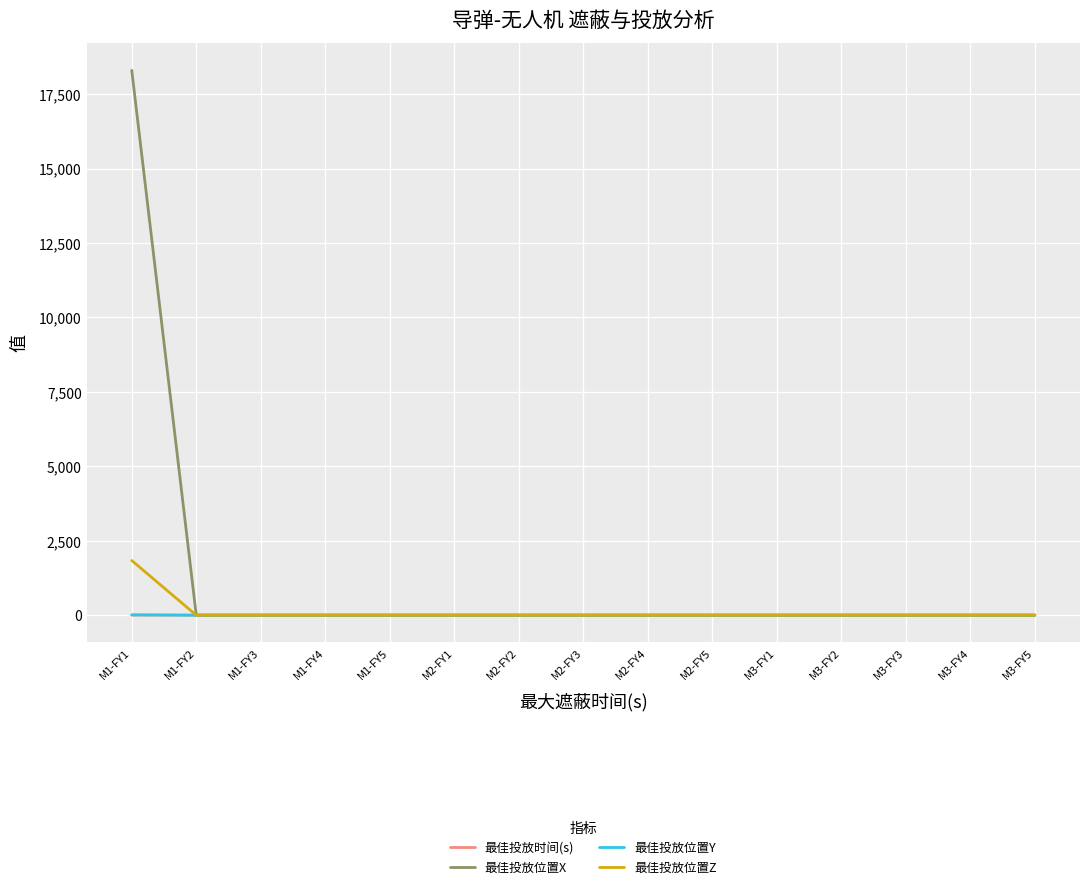

Which category has the highest value in the 最佳投放位置X series?

M1-FY1